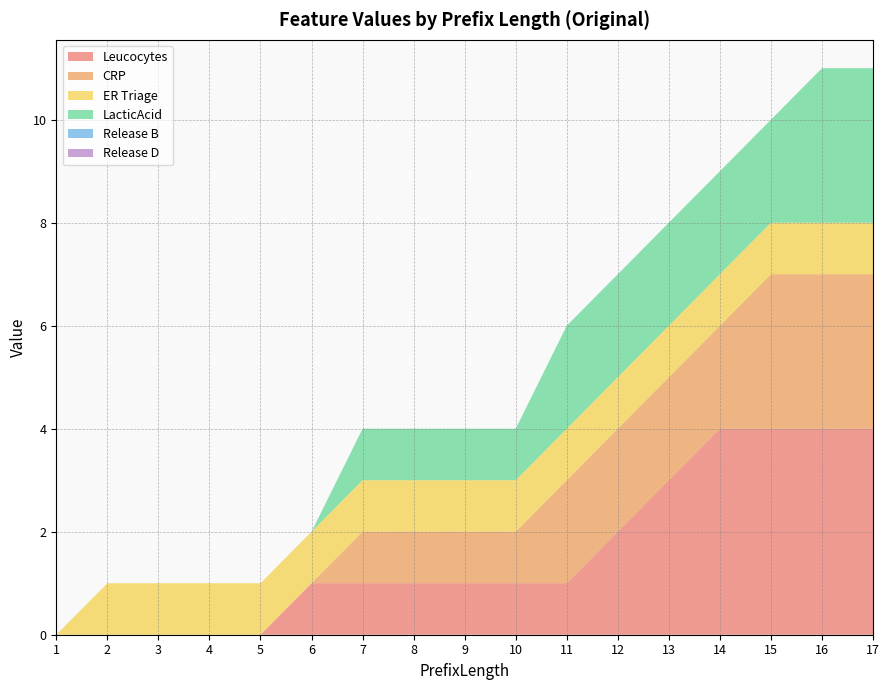

Reading right to left, what are all the values shown in this chart?

Leucocytes: 17=4	16=4	15=4	14=4	13=3	12=2	11=1	10=1	9=1	8=1	7=1	6=1	5=0	4=0	3=0	2=0	1=0
CRP: 17=3	16=3	15=3	14=2	13=2	12=2	11=2	10=1	9=1	8=1	7=1	6=0	5=0	4=0	3=0	2=0	1=0
ER Triage: 17=1	16=1	15=1	14=1	13=1	12=1	11=1	10=1	9=1	8=1	7=1	6=1	5=1	4=1	3=1	2=1	1=0
LacticAcid: 17=3	16=3	15=2	14=2	13=2	12=2	11=2	10=1	9=1	8=1	7=1	6=0	5=0	4=0	3=0	2=0	1=0
Release B: 17=0	16=0	15=0	14=0	13=0	12=0	11=0	10=0	9=0	8=0	7=0	6=0	5=0	4=0	3=0	2=0	1=0
Release D: 17=0	16=0	15=0	14=0	13=0	12=0	11=0	10=0	9=0	8=0	7=0	6=0	5=0	4=0	3=0	2=0	1=0